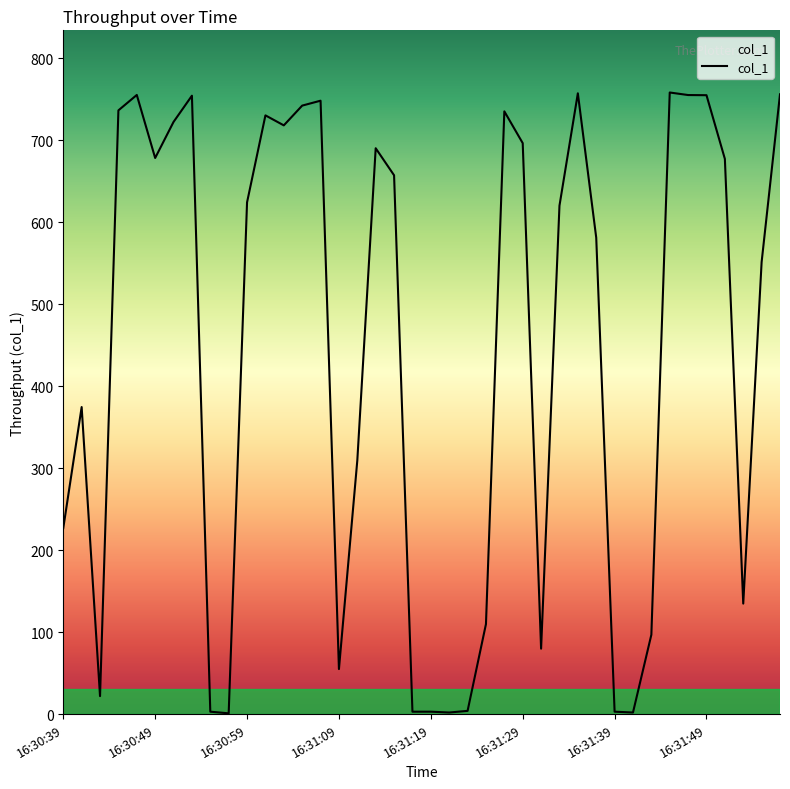

What is the maximum value shown in the chart?

758.5